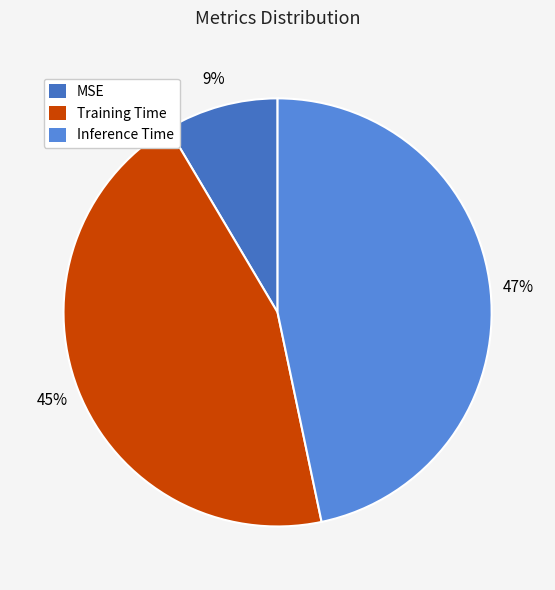

What percentage is the MSE slice, to the nearest percent?

9%